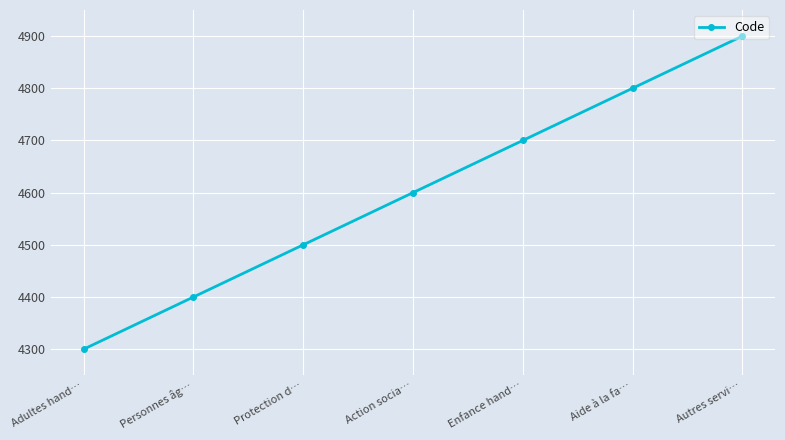

Which category has the highest value across all series?

Autres servi…